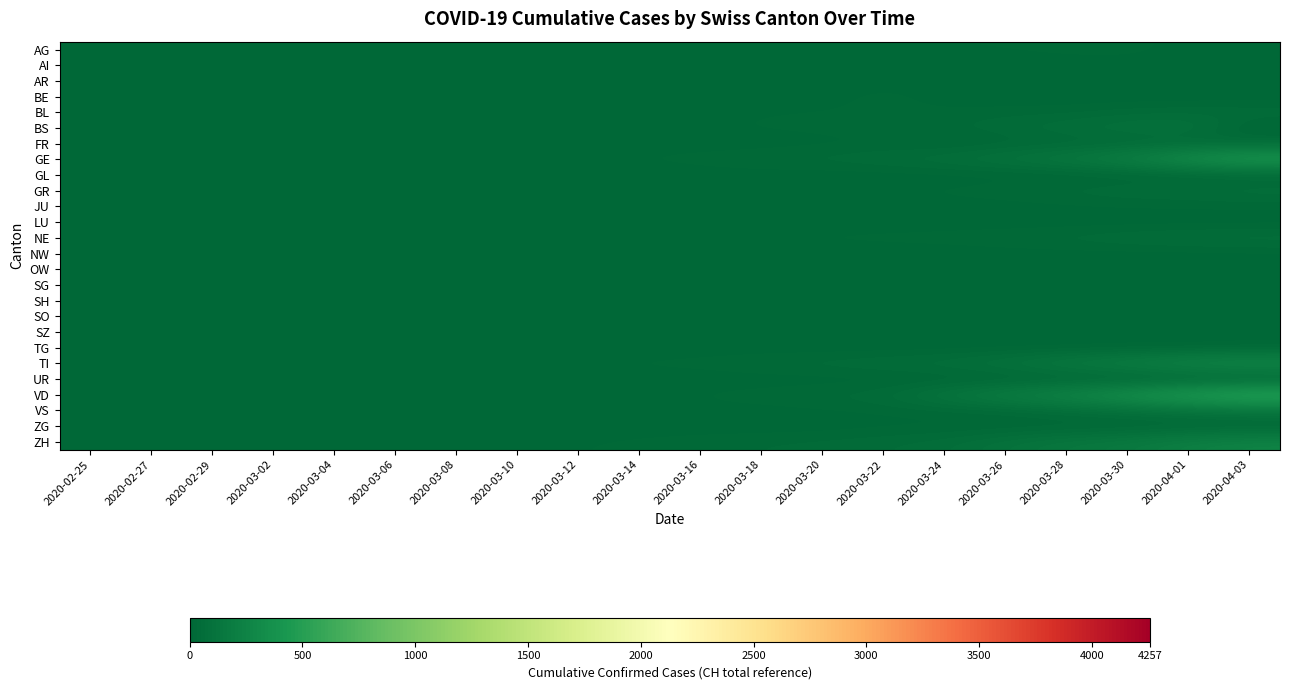

Which has a higher value, 2020-03-20 or 2020-03-30?

2020-03-30